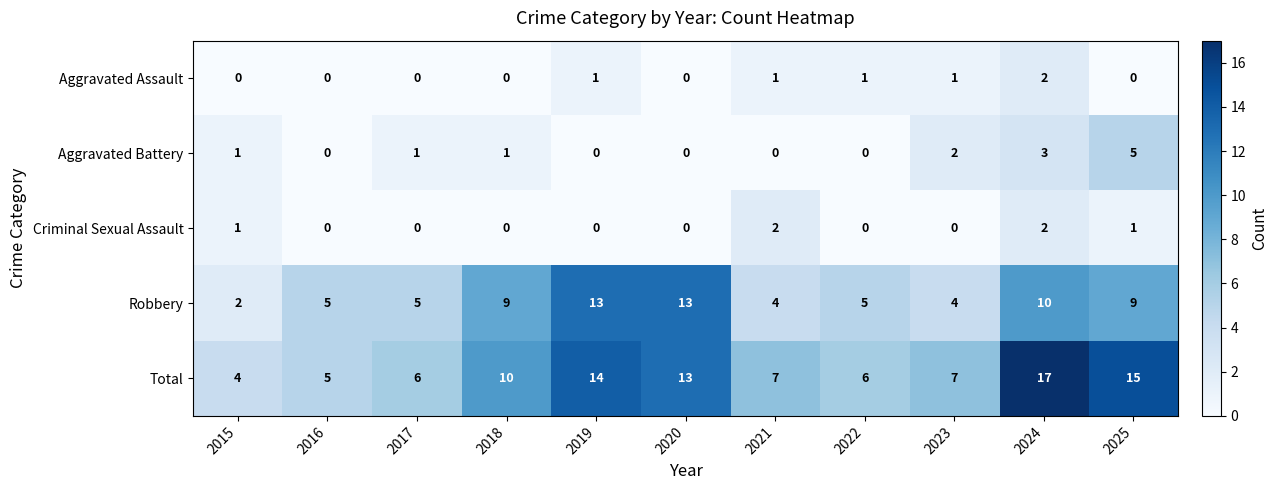

How many categories are shown in the chart?

11